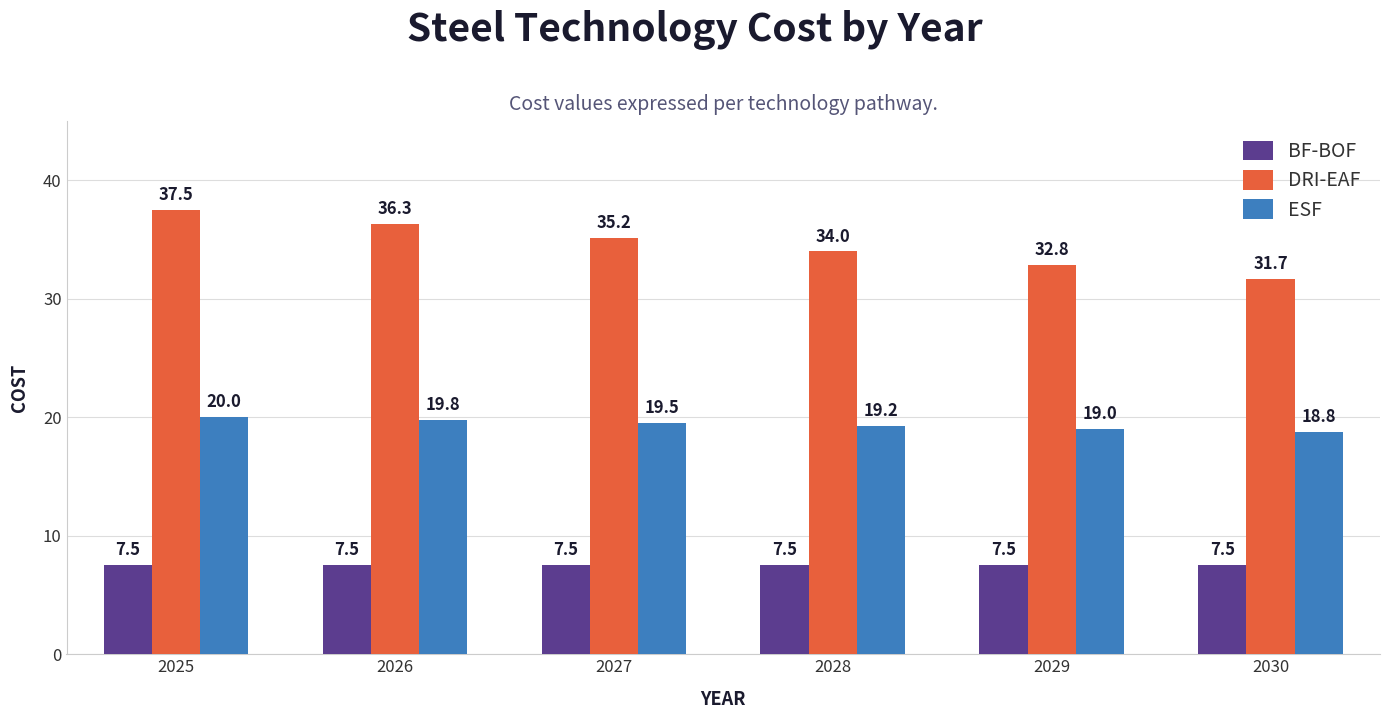

Which series has the largest total across all categories?

DRI-EAF